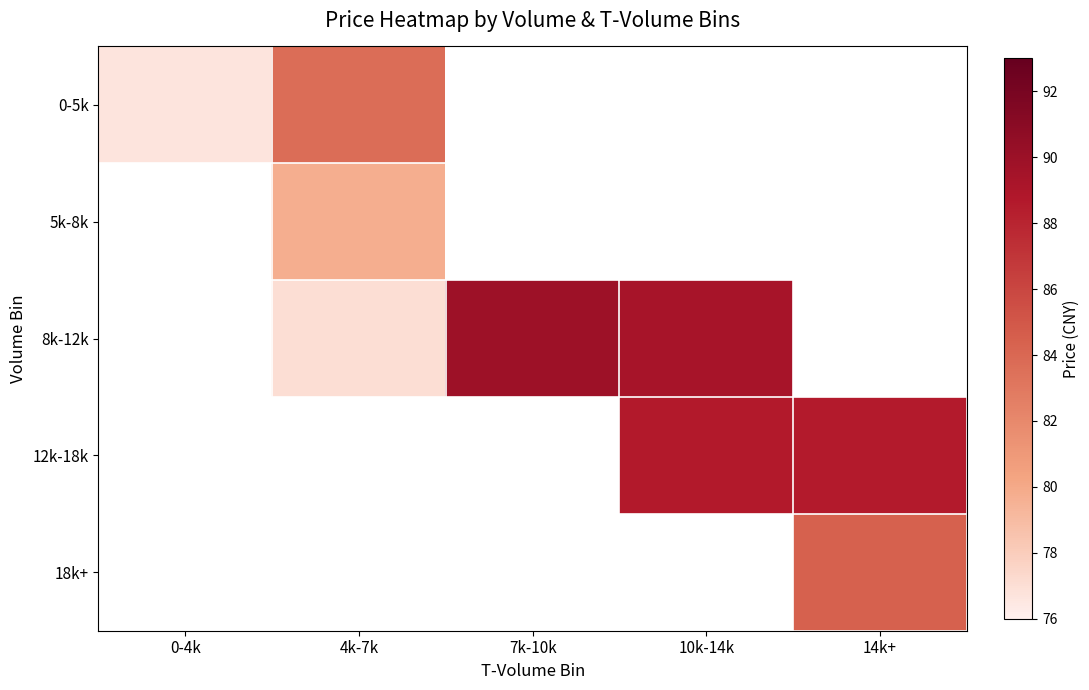

What is the smallest value displayed?

76.7